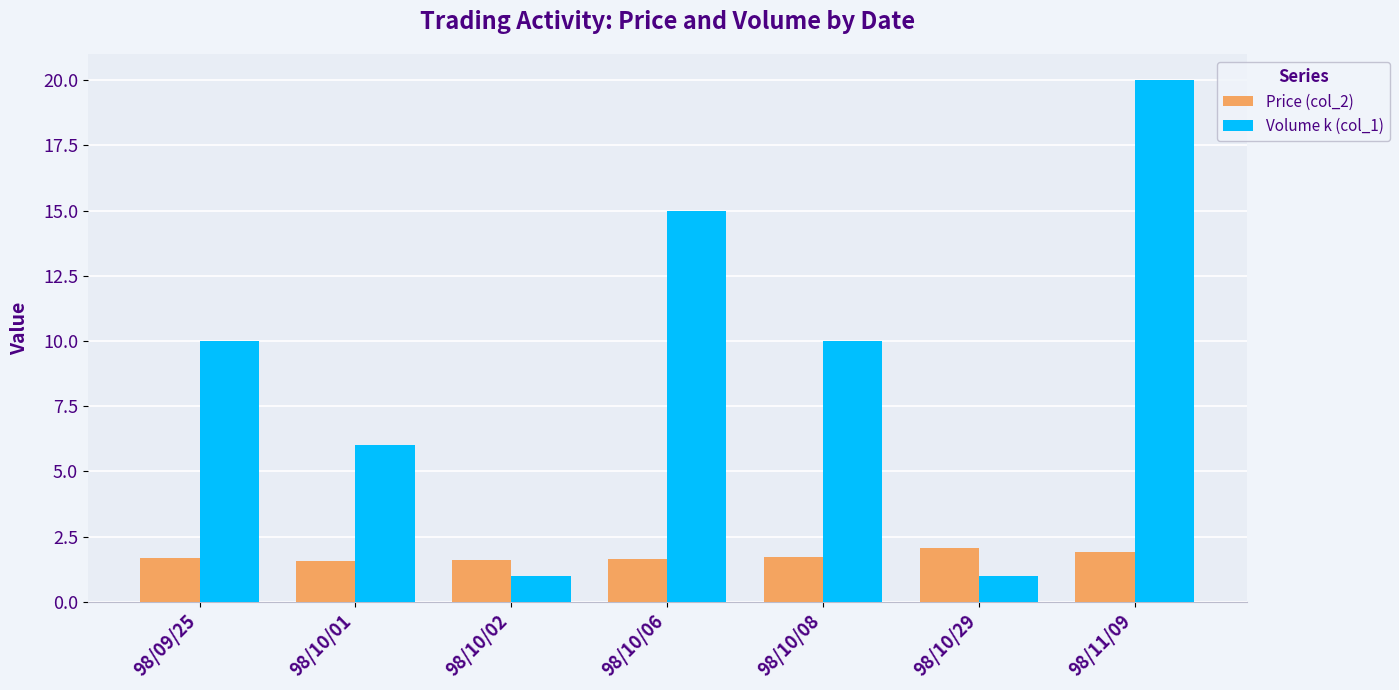

Which series has the largest range (max minus min)?

Volume k (col_1)